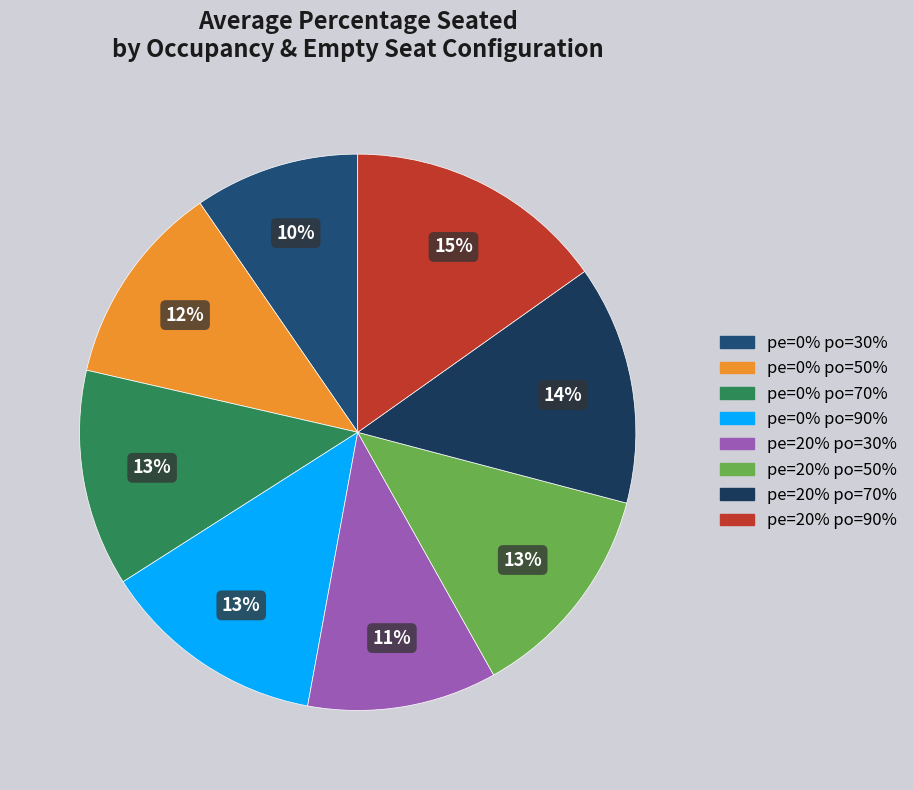

How many segments does this pie chart have?

8